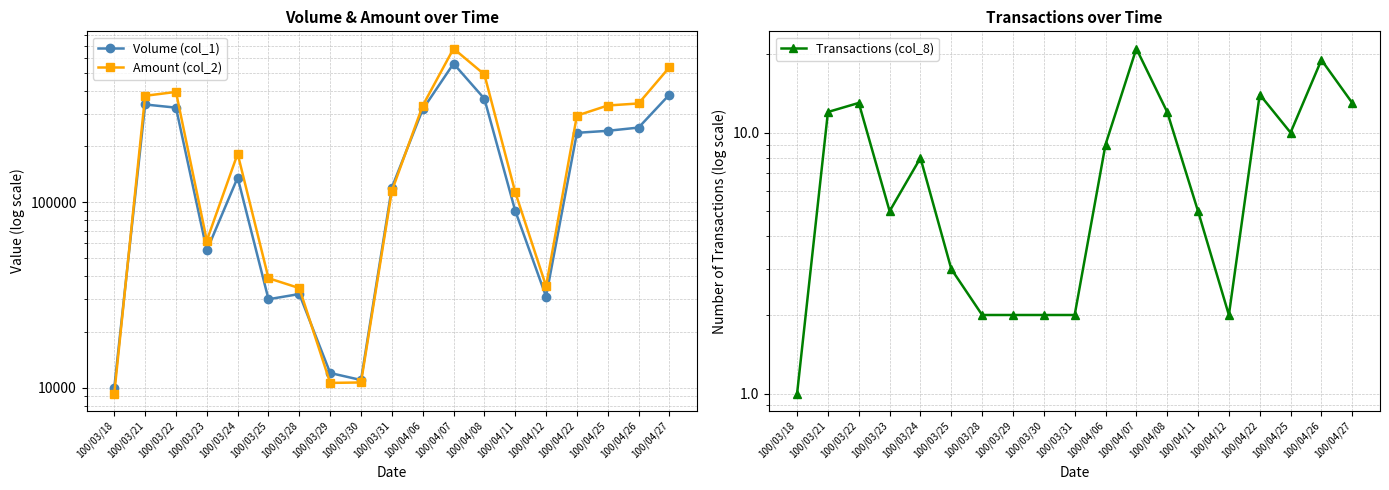

Reading right to left, what are all the values shown in this chart?

Volume (col_1): 381000	253000	243000	237000	31000	90000	362000	560000	317000	120000	11000	12000	32000	30000	136000	55000	324000	337000	10000
Amount (col_2): 535330	341350	332780	293470	35300	113400	489440	674840	332030	115200	10670	10610	34440	38950	182810	62180	393920	375370	9300
Transactions (col_8): 13	19	10	14	2	5	12	21	9	2	2	2	2	3	8	5	13	12	1